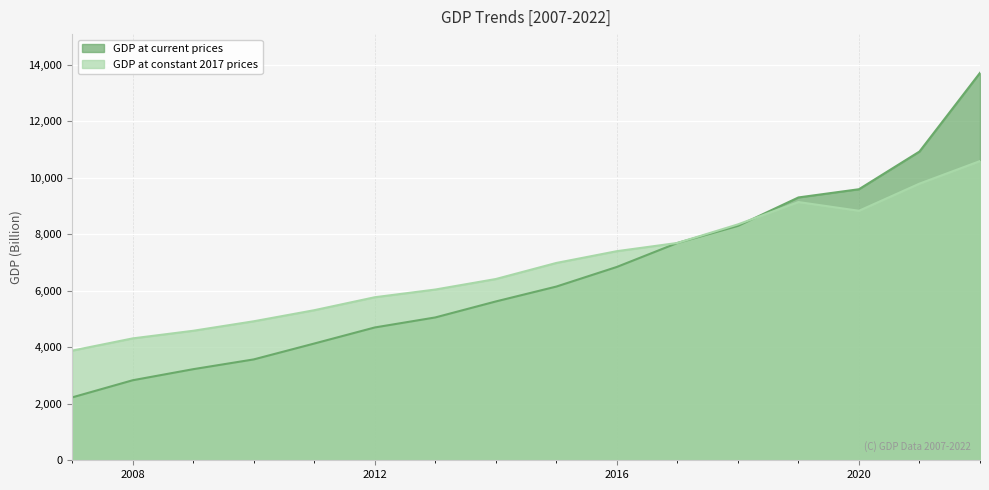

How many distinct data groups are displayed?

2